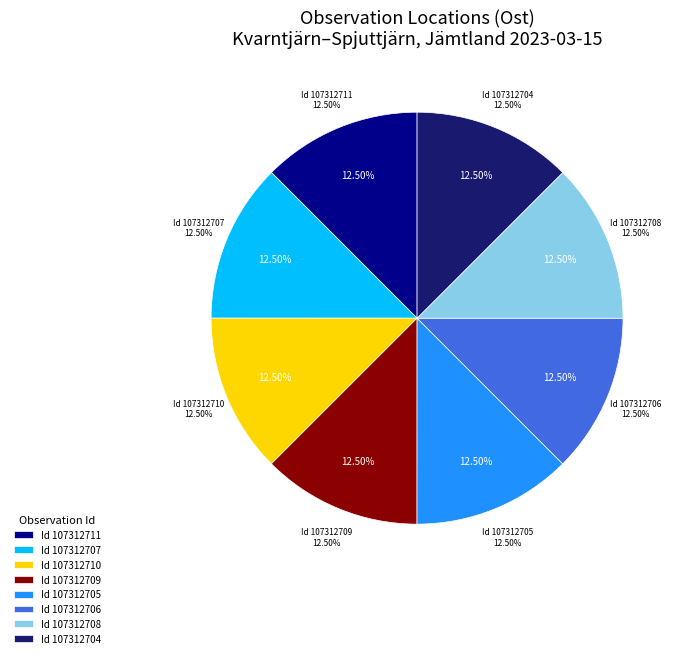

To the nearest percent, what is the combined percentage of 107312711 and 107312706?

25%